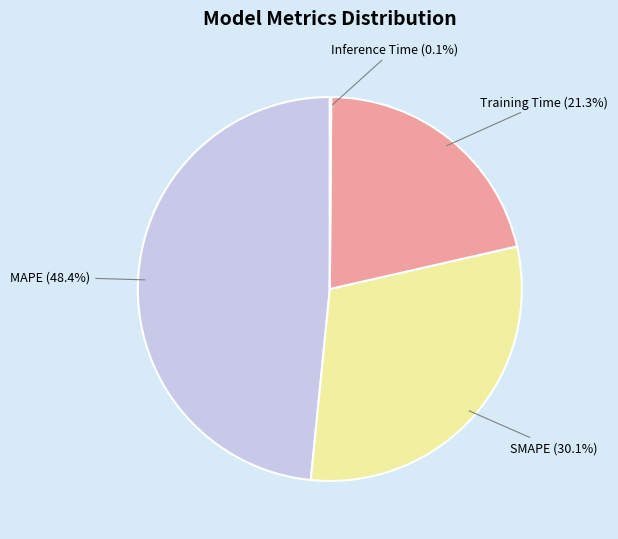

True or false: Training Time accounts for 31% of the total.

False